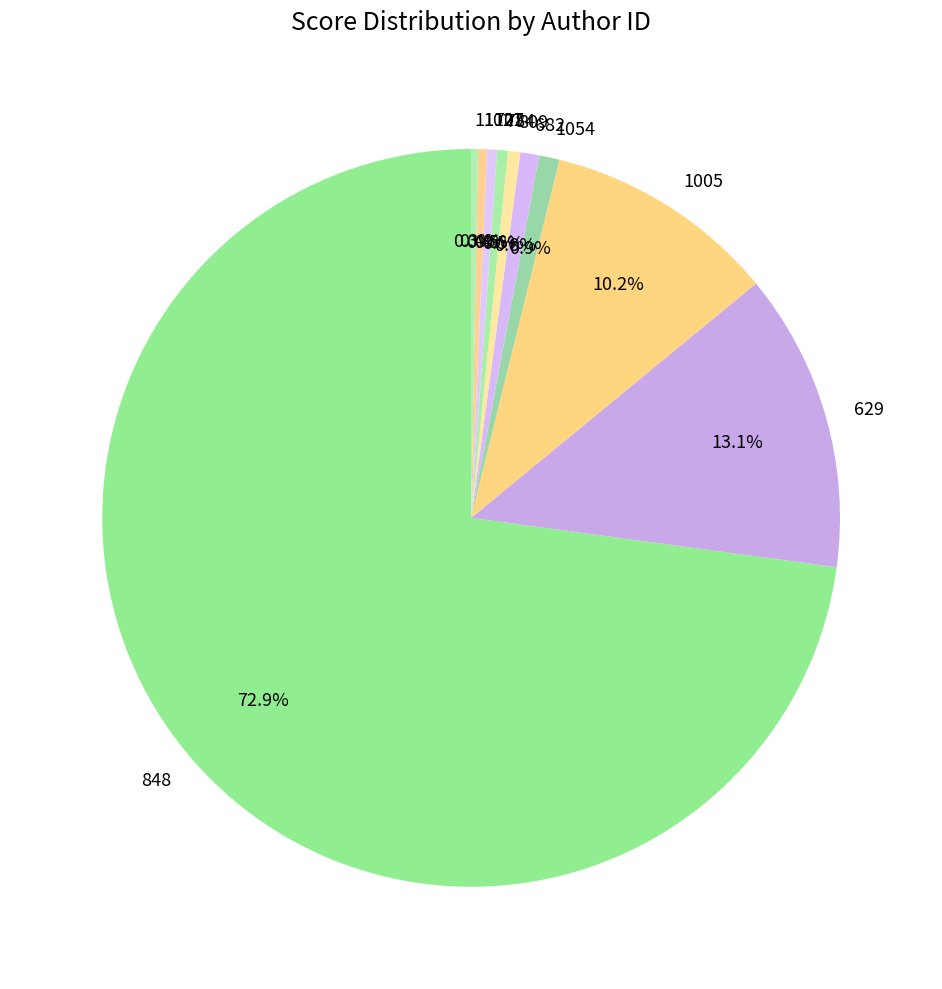

The 707 slice represents 0% of the pie. True or false?

True